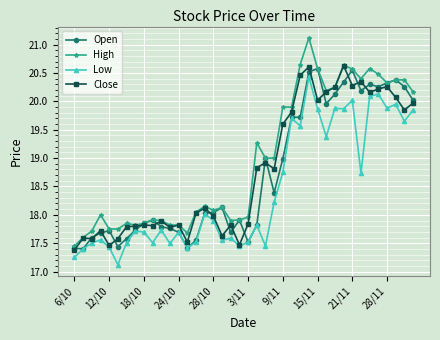

Which series has the widest spread of values?

High